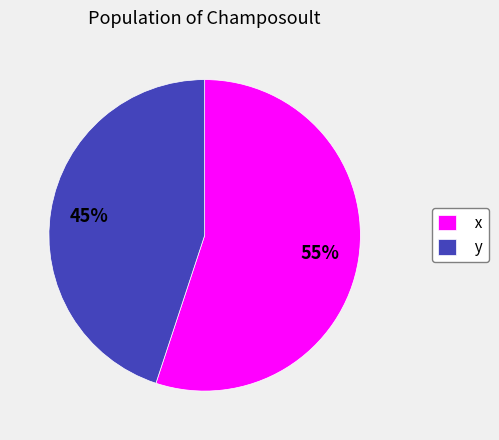

To the nearest percent, what is the average slice percentage?

50%